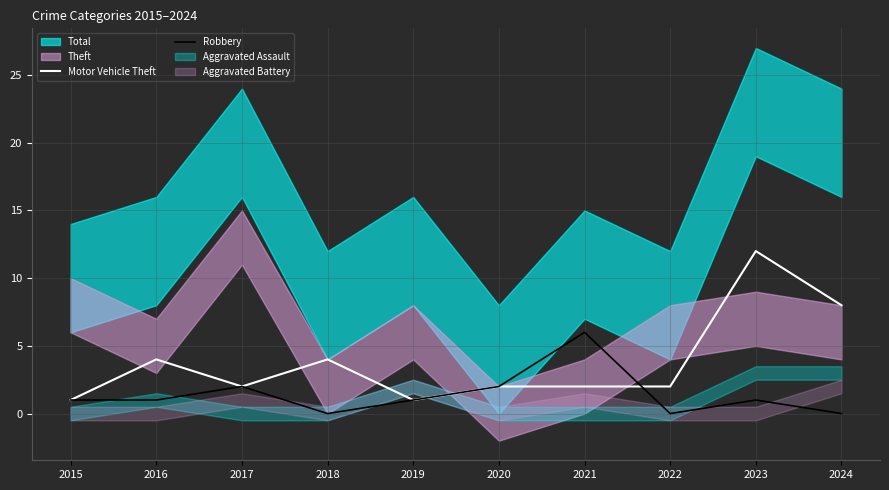

After their last crossing, which series has the higher values: Motor Vehicle Theft or Robbery?

Motor Vehicle Theft